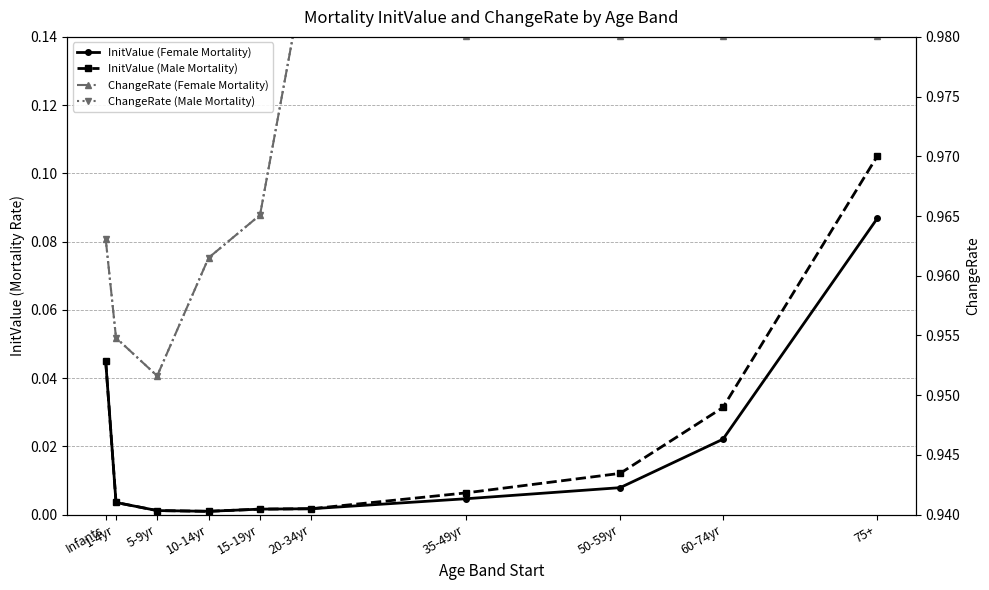

What is the approximate value of ChangeRate (Female Mortality) at 10-14yr?

1.0